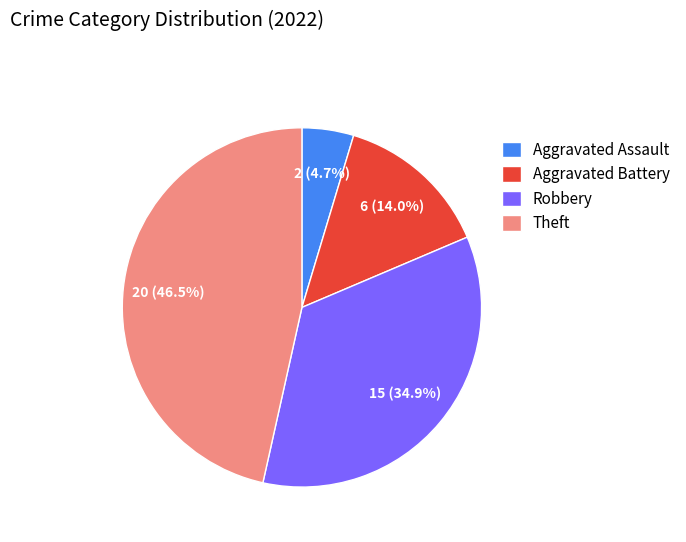

How many segments does this pie chart have?

4